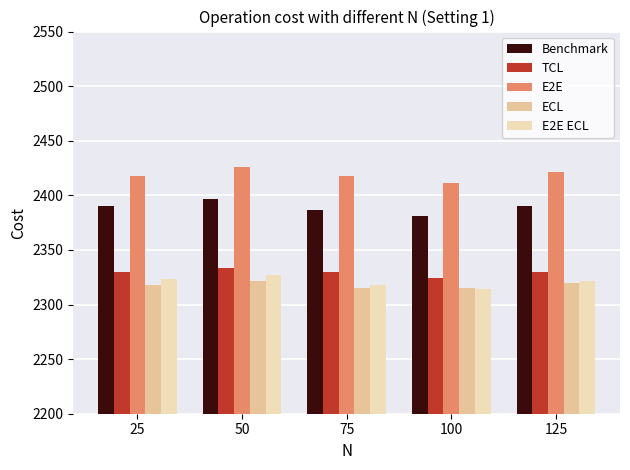

What is the smallest value displayed?

2314